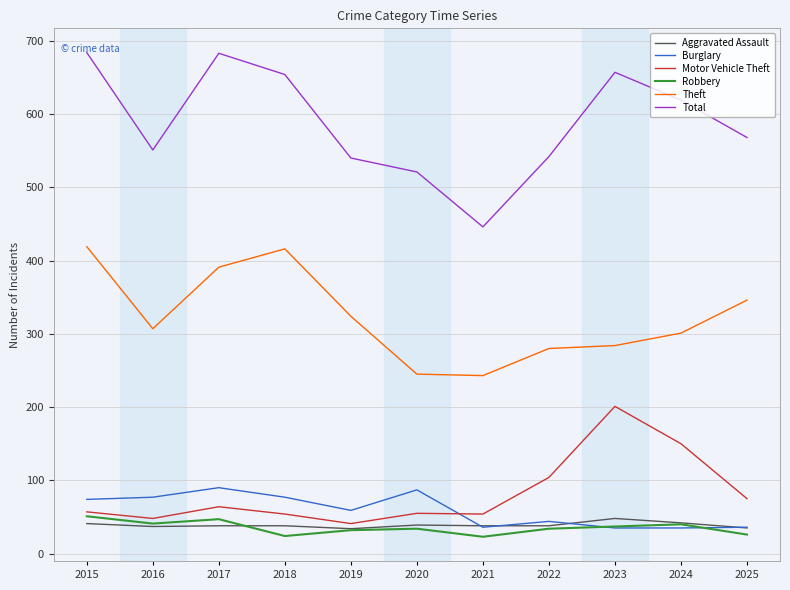

Between which two adjacent categories do Motor Vehicle Theft and Burglary first intersect?

2020 and 2021